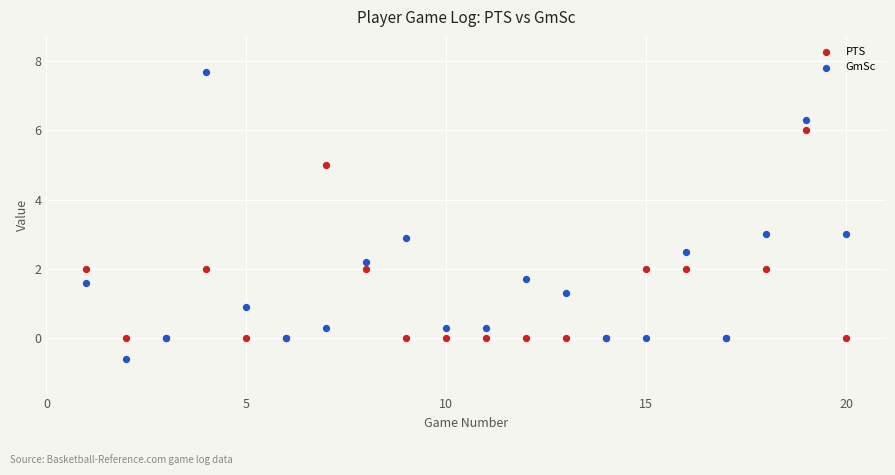

Which series reaches the minimum Y coordinate?

GmSc